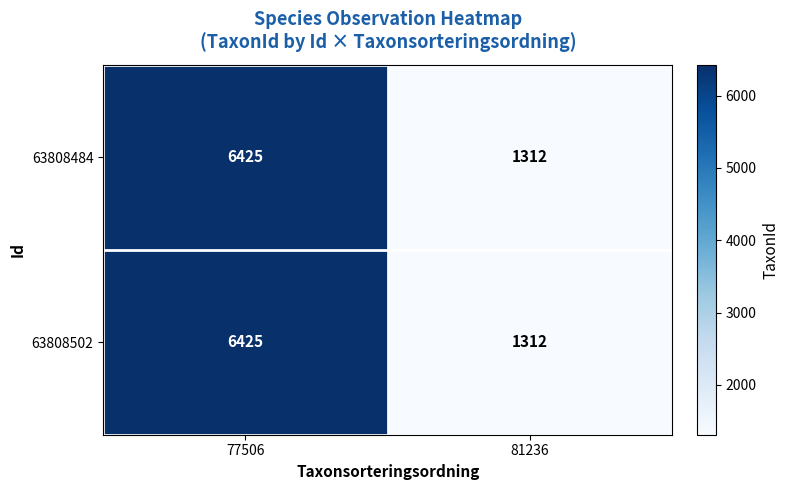

What is the sum of the 63808502 values at 81236 and 77506?

7737